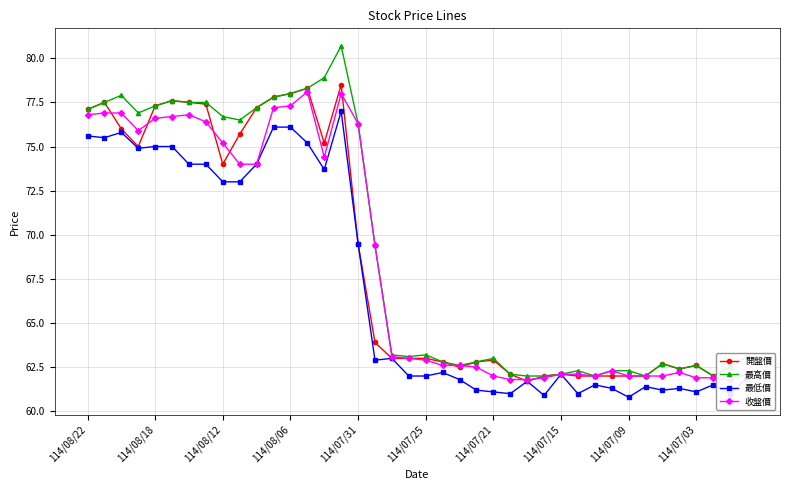

Reading right to left, extract all data points from this chart.

開盤價: 63.1	62.5	62.0	62.6	62.4	62.7	62.0	62.0	62.0	62.0	62.0	62.1	62.0	61.7	62.1	62.9	62.8	62.5	62.8	63.0	63.0	63.0	63.9	69.5	78.5	75.2	78.3	78.0	77.8	77.2	75.7	74.0	77.4	77.5	77.6	77.3	75.0	76.0	77.5	77.1
最高價: 63.1	62.5	62.0	62.6	62.4	62.7	62.0	62.3	62.3	62.0	62.3	62.1	62.0	62.0	62.1	63.0	62.8	62.6	62.8	63.2	63.1	63.2	69.4	76.3	80.7	78.9	78.3	78.0	77.8	77.2	76.5	76.7	77.5	77.5	77.6	77.3	76.9	77.9	77.5	77.1
最低價: 61.9	61.0	61.5	61.1	61.3	61.2	61.4	60.8	61.3	61.5	61.0	62.1	60.9	61.7	61.0	61.1	61.2	61.8	62.2	62.0	62.0	63.0	62.9	69.5	77.0	73.7	75.2	76.1	76.1	74.0	73.0	73.0	74.0	74.0	75.0	75.0	74.9	75.8	75.5	75.6
收盤價: 62.1	61.8	61.9	61.9	62.2	62.0	62.0	62.0	62.3	62.0	62.1	62.1	61.9	61.8	61.8	62.0	62.5	62.6	62.6	62.9	63.0	63.1	69.4	76.3	78.0	74.4	78.1	77.3	77.2	74.0	74.0	75.2	76.4	76.8	76.7	76.6	75.9	76.9	76.9	76.8